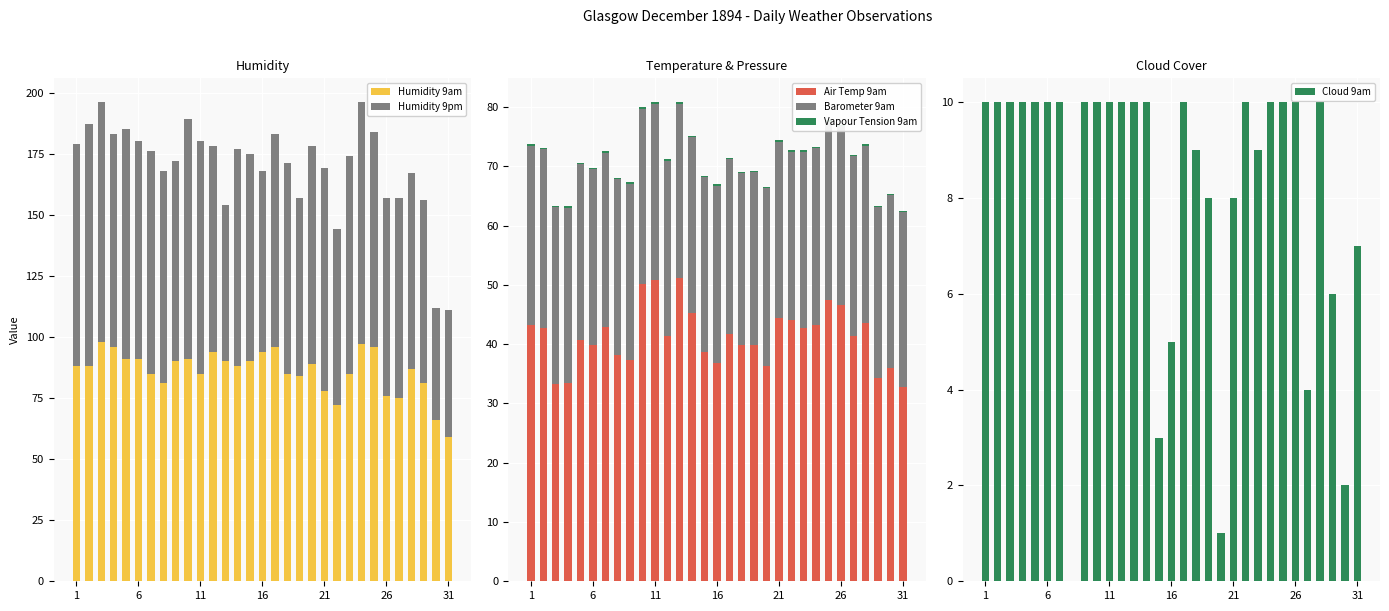

Rank the series by their maximum value, from lowest to highest.

Vapour Tension 9am, Cloud 9am, Barometer 9am, Air Temp 9am, Humidity 9am, Humidity 9pm